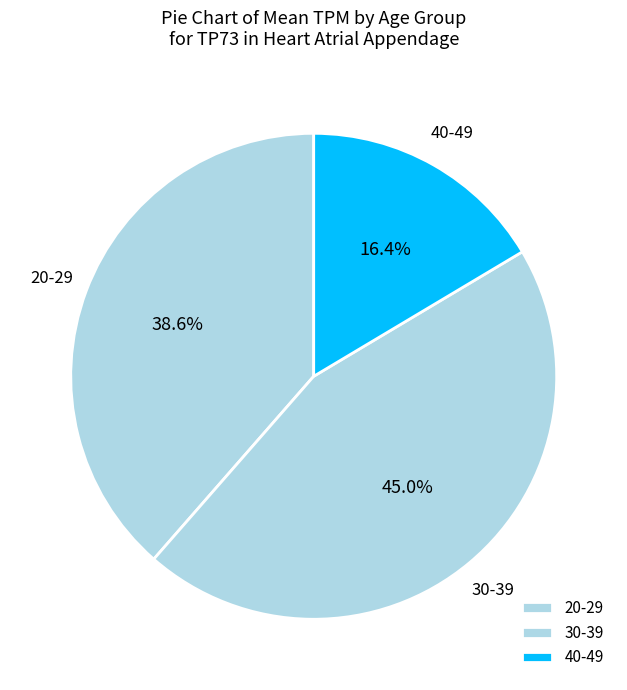

Count the number of slices in the pie.

3